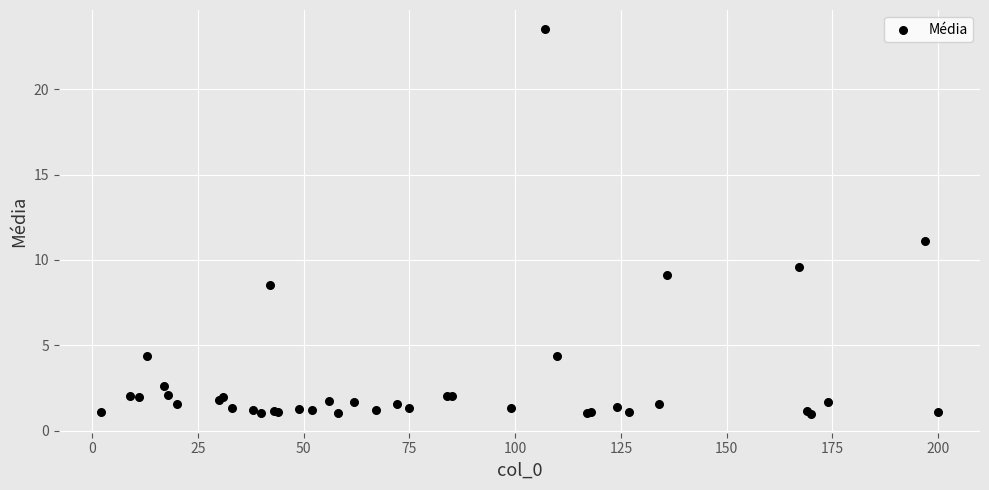

What Y value in the scatter plot is closest to 12?

11.1